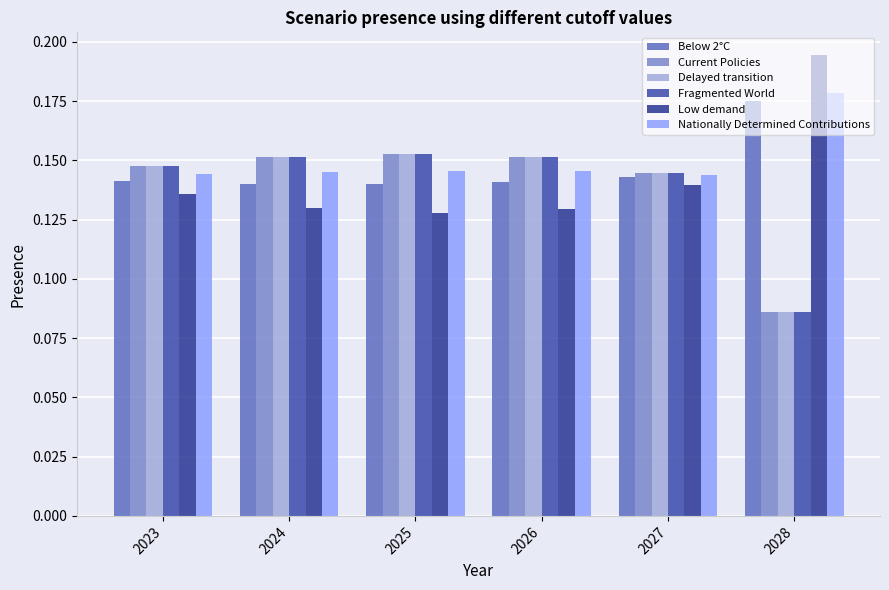

Does the chart contain stacked bars?

No